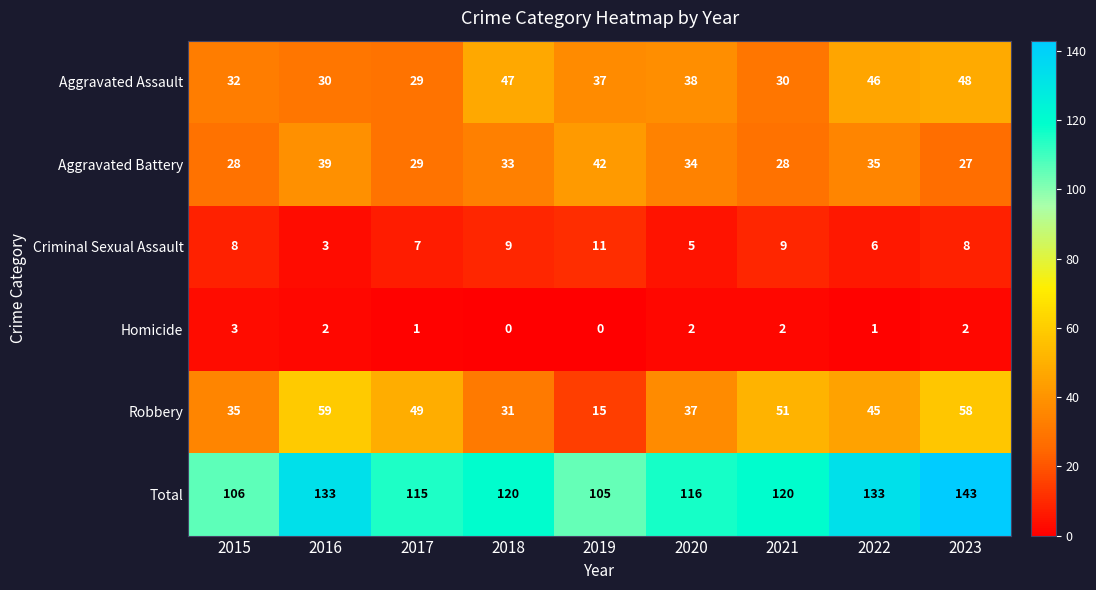

Which series has the largest range (max minus min)?

Robbery